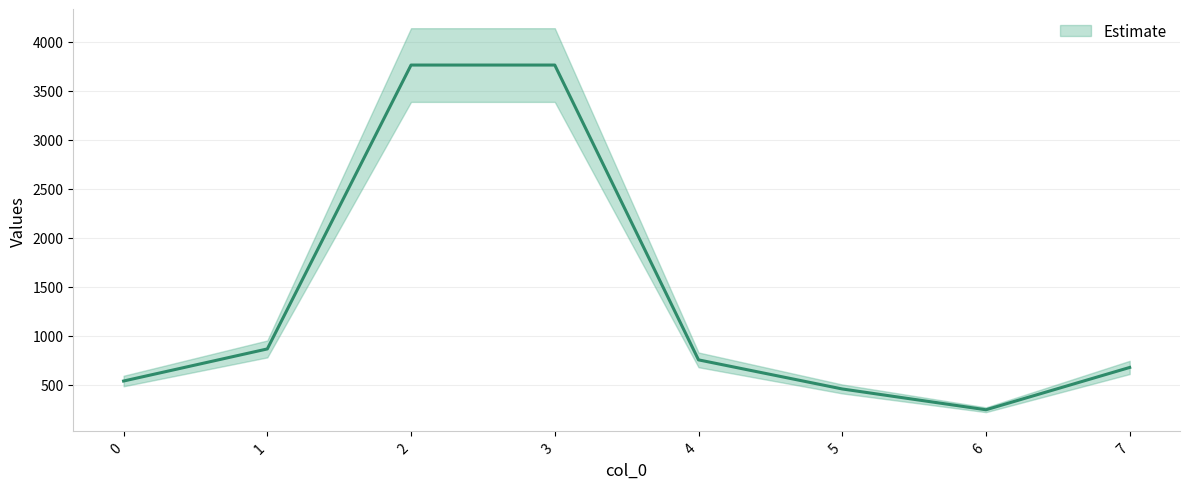

What is the difference between the second highest and second lowest values?

3306.6